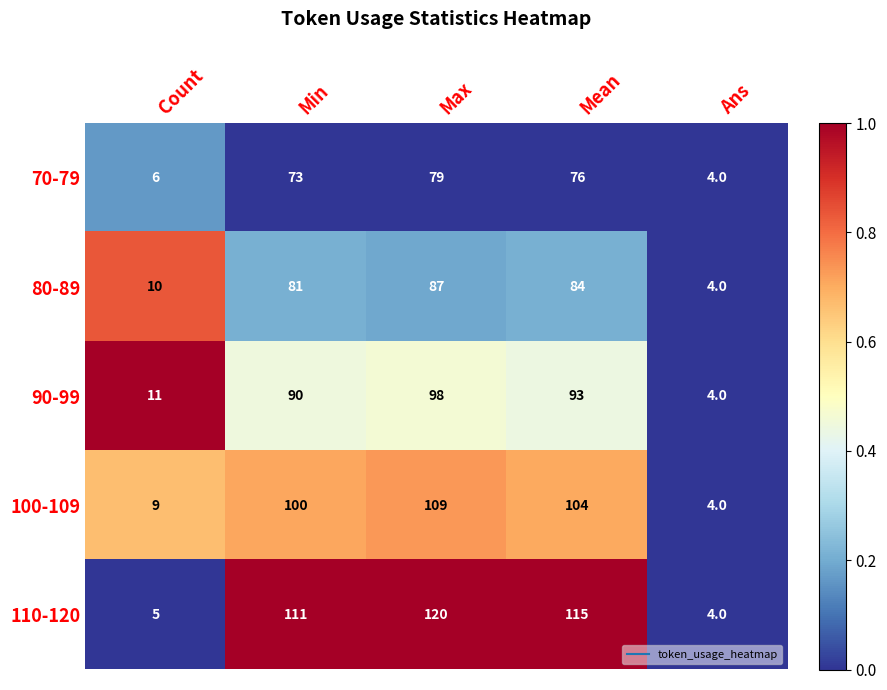

At which label is 110-120 closest to 62?

Min